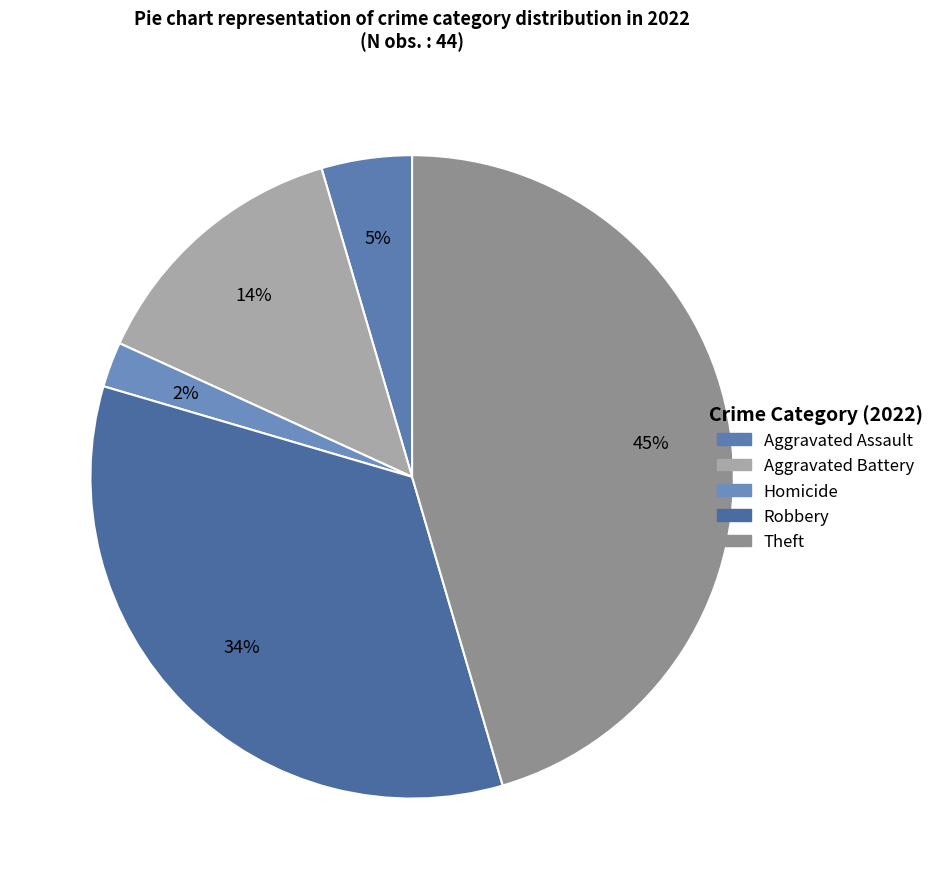

How many segments does this pie chart have?

5